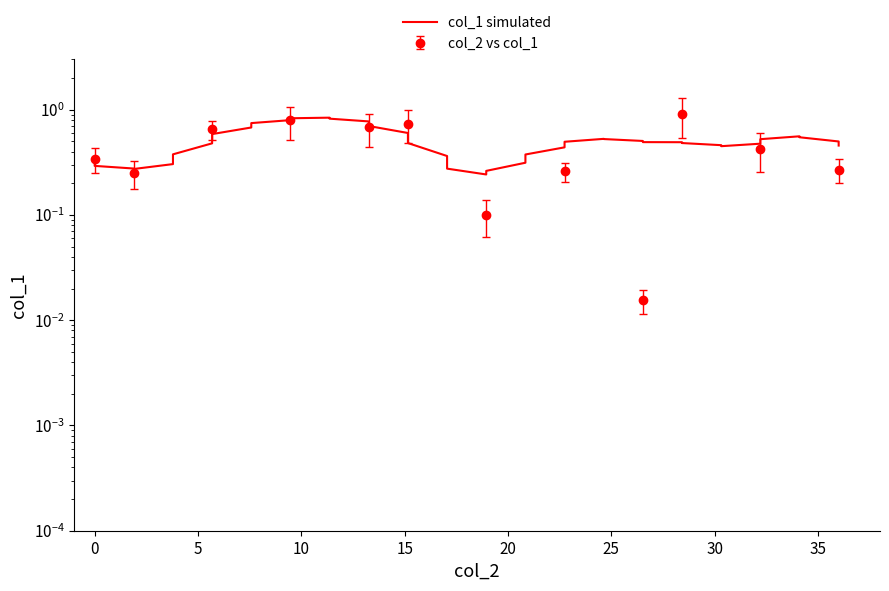

Reading left to right, transcribe all the data shown in this chart.

0.3	0.3	0.3	0.3	0.3	0.4	0.5	0.6	0.7	0.7	0.8	0.8	0.8	0.8	0.8	0.7	0.6	0.5	0.4	0.3	0.2	0.3	0.3	0.4	0.4	0.5	0.5	0.5	0.5	0.5	0.5	0.5	0.5	0.5	0.5	0.5	0.6	0.5	0.5	0.5